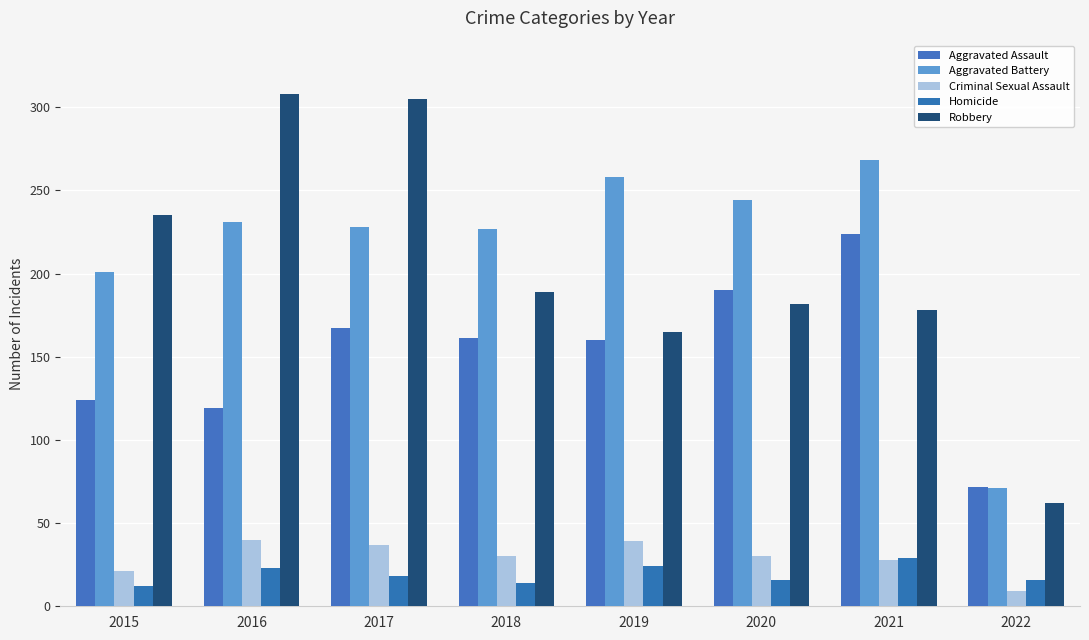

Reading left to right, extract all data points from this chart.

Aggravated Assault: 124	119	167	161	160	190	224	72
Aggravated Battery: 201	231	228	227	258	244	268	71
Criminal Sexual Assault: 21	40	37	30	39	30	28	9
Homicide: 12	23	18	14	24	16	29	16
Robbery: 235	308	305	189	165	182	178	62